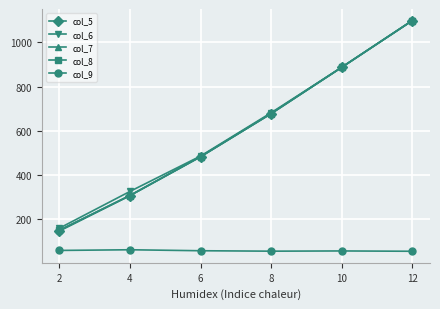

Is it true that col_5 equals 204.6 at 8?

False